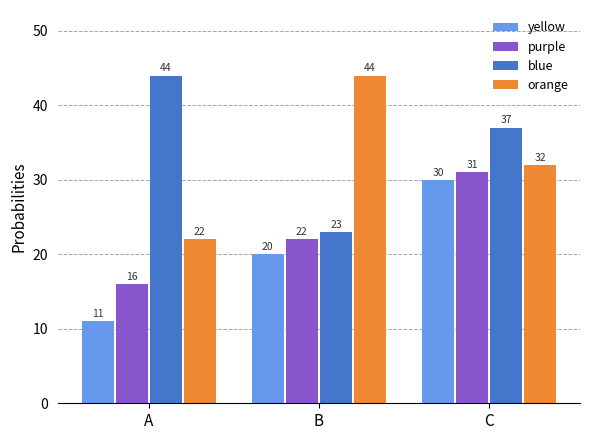

Which category has the highest value in the purple series?

C